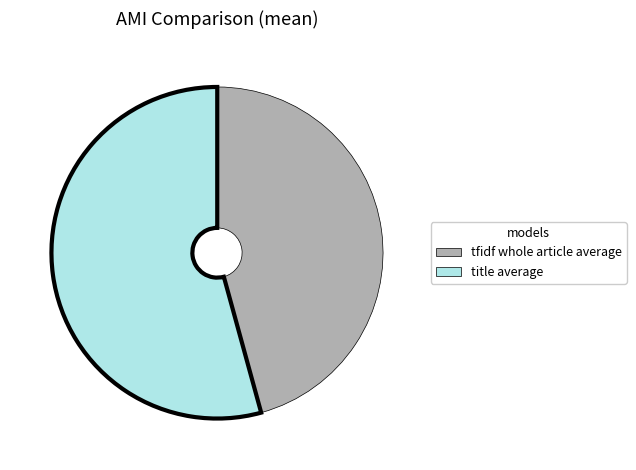

Count the number of slices in the pie.

2